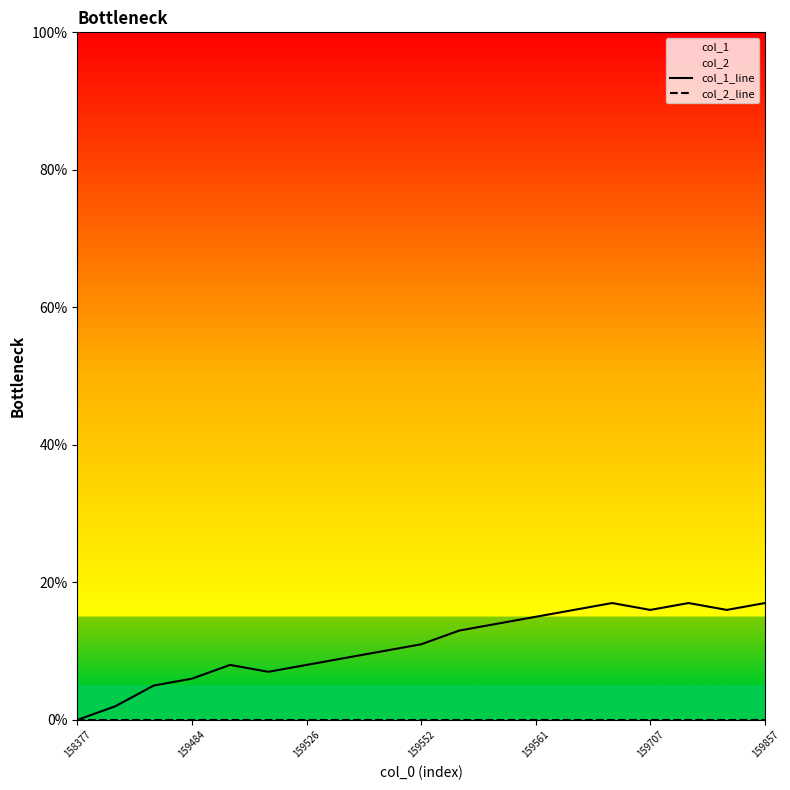

Which category has the lowest value in the col_1_line series?

158377